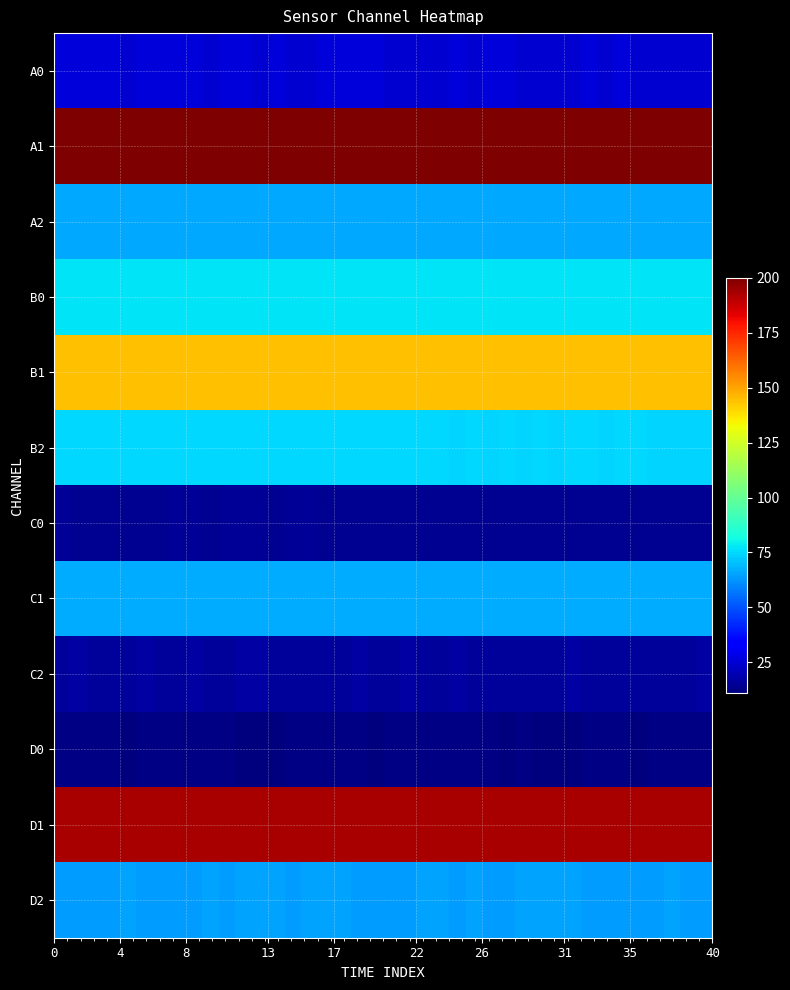

List the series in order of their peak value, highest first.

A1, D1, B1, B0, B2, C1, A2, D2, A0, C2, C0, D0